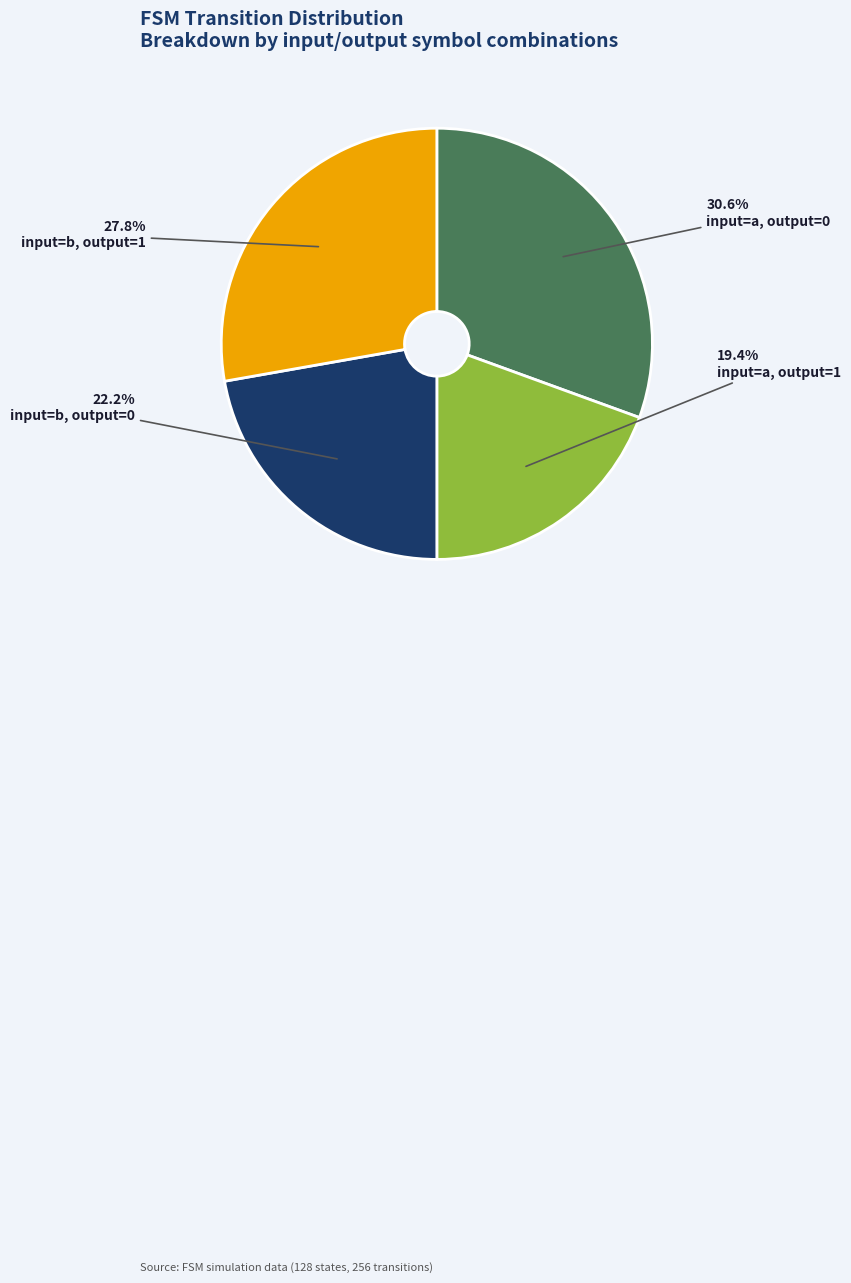

Do input=a, output=1 and input=b, output=1 together represent more than half of the pie?

No